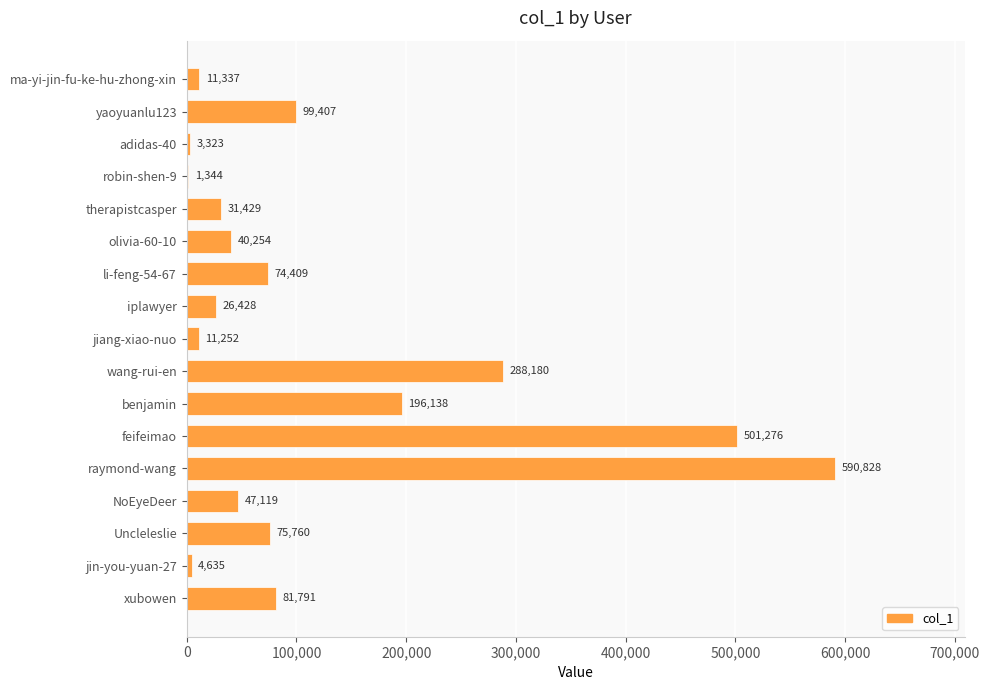

What is the ratio of the value at NoEyeDeer to the value at robin-shen-9?

35.1